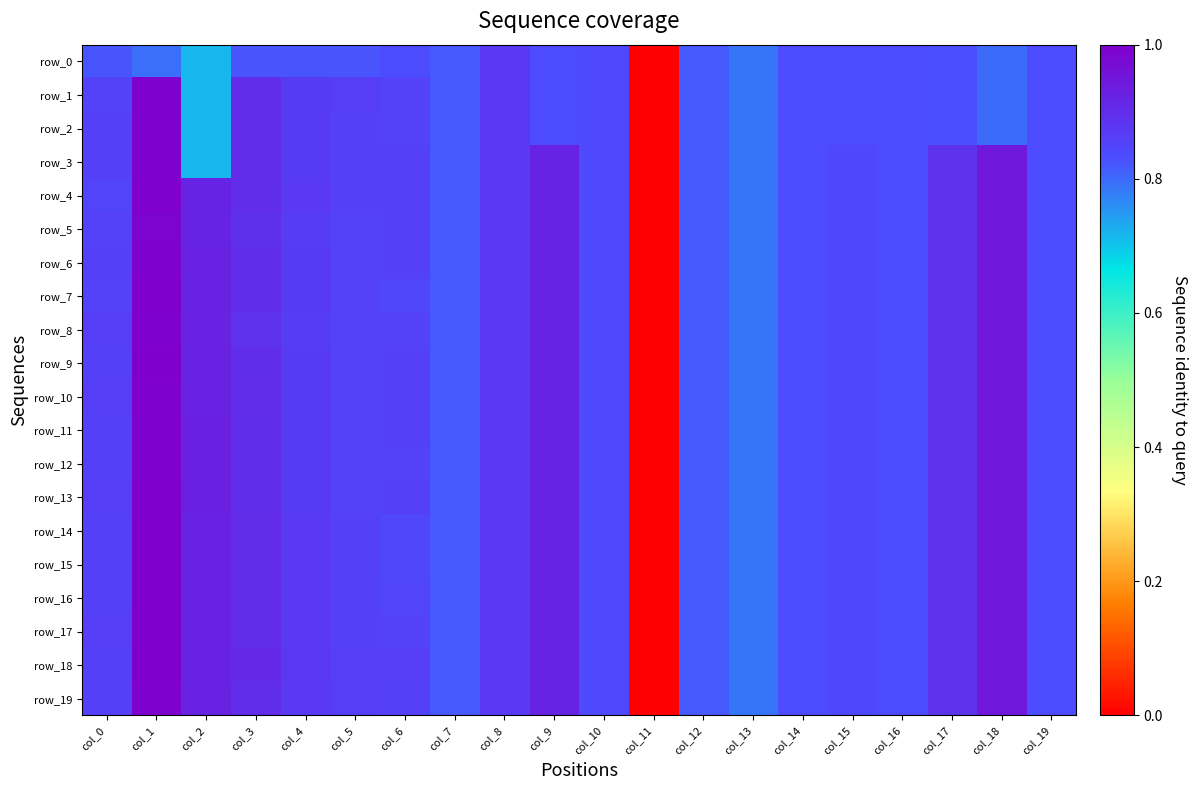

Rank the series at col_17 from lowest to highest value.

row_0, row_1, row_2, row_3, row_4, row_5, row_6, row_7, row_8, row_9, row_10, row_11, row_12, row_13, row_14, row_15, row_16, row_17, row_18, row_19